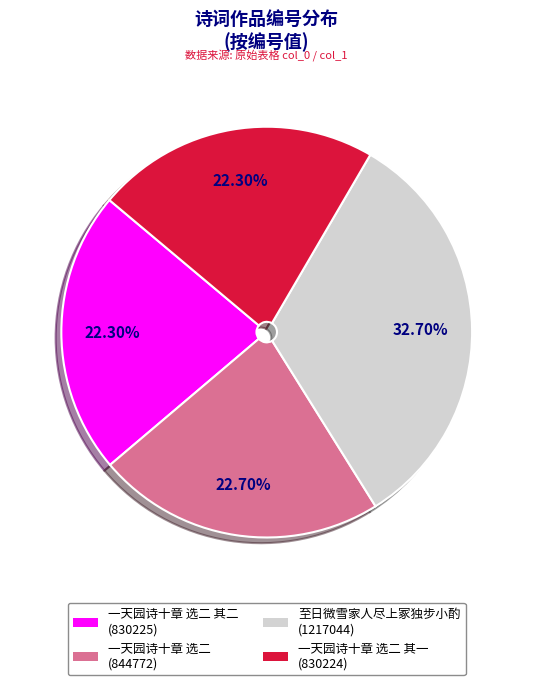

Is there a majority slice in this chart?

No